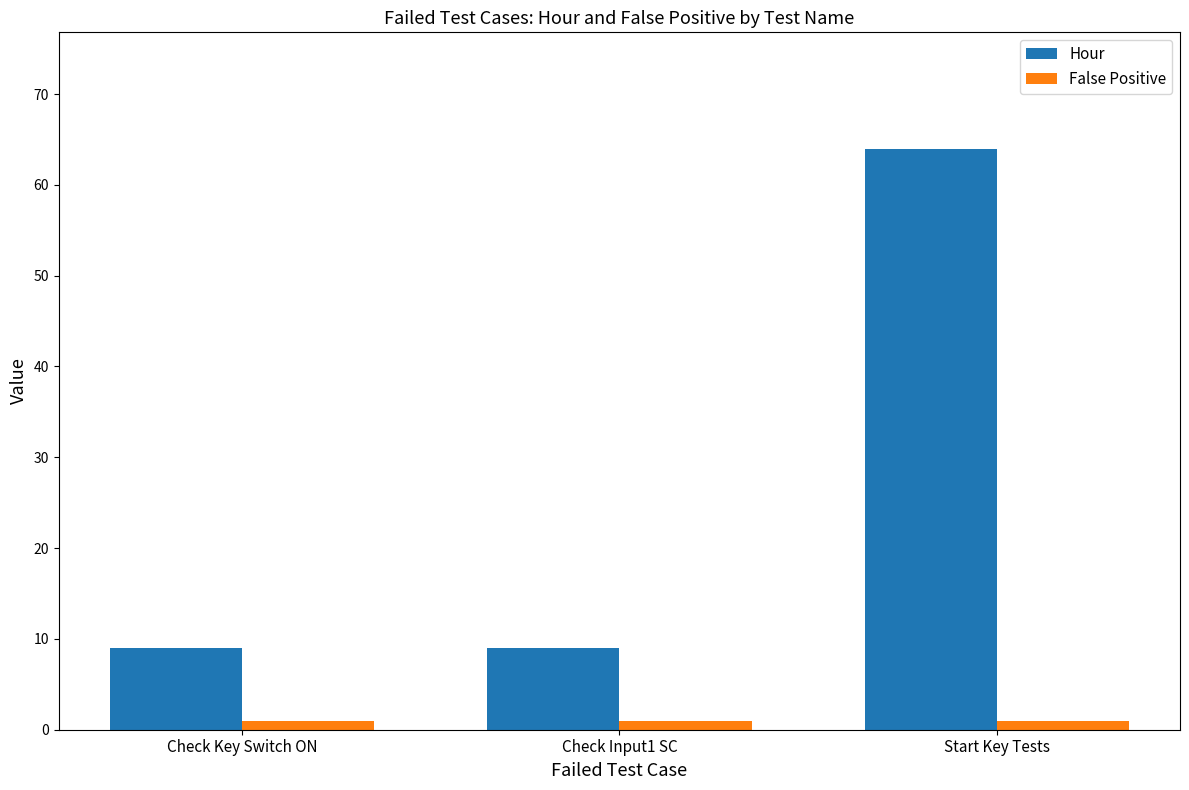

What is the value of the Hour bar at the 2nd from the left?

9